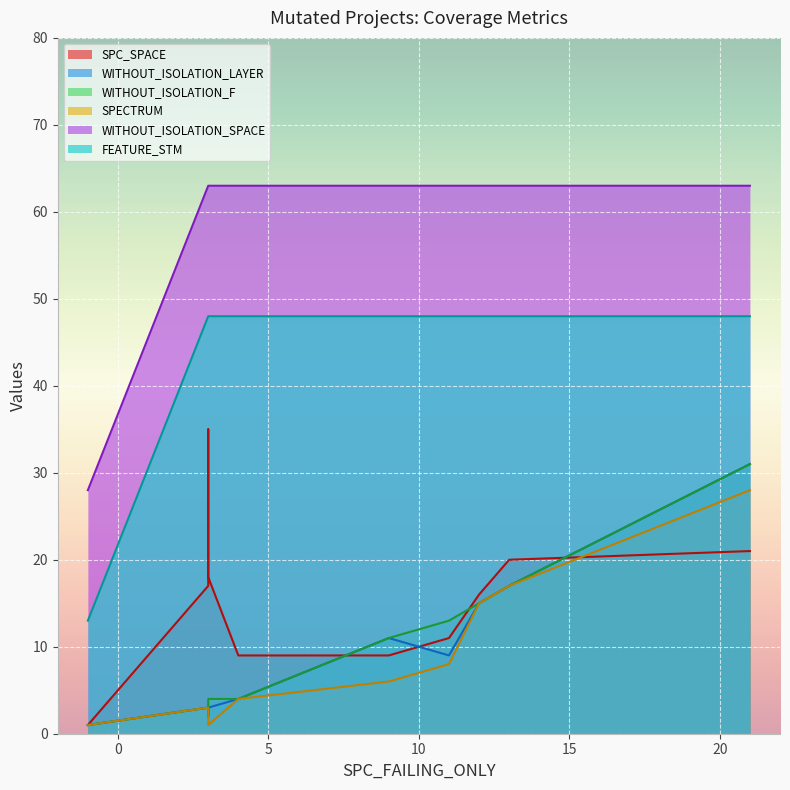

Reading left to right, list all the values displayed in this chart.

SPC_SPACE: 3=17	11=11	-1=1	3=35	9=9	12=16	4=9	21=21	3=18	13=20
WITHOUT_ISOLATION_LAYER: 3=3	11=9	-1=1	3=2	9=11	12=15	4=4	21=31	3=3	13=17
WITHOUT_ISOLATION_F: 3=3	11=13	-1=1	3=4	9=11	12=15	4=4	21=31	3=4	13=17
SPECTRUM: 3=3	11=8	-1=1	3=1	9=6	12=15	4=4	21=28	3=1	13=17
WITHOUT_ISOLATION_SPACE: 3=63	11=63	-1=28	3=63	9=63	12=63	4=63	21=63	3=63	13=63
FEATURE_STM: 3=48	11=48	-1=13	3=48	9=48	12=48	4=48	21=48	3=48	13=48